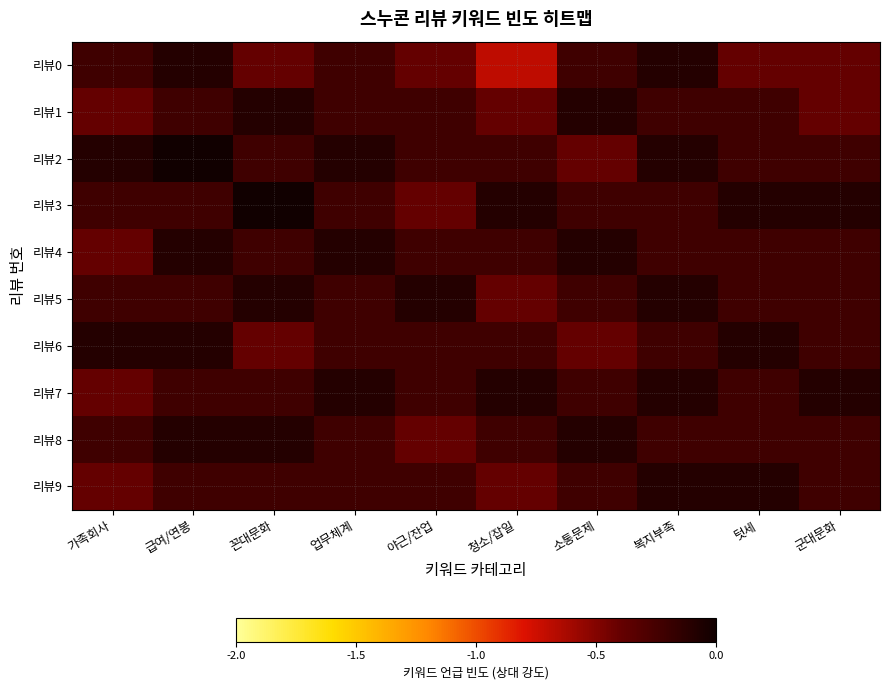

What is the total value across all series at 가족회사?

-2.7